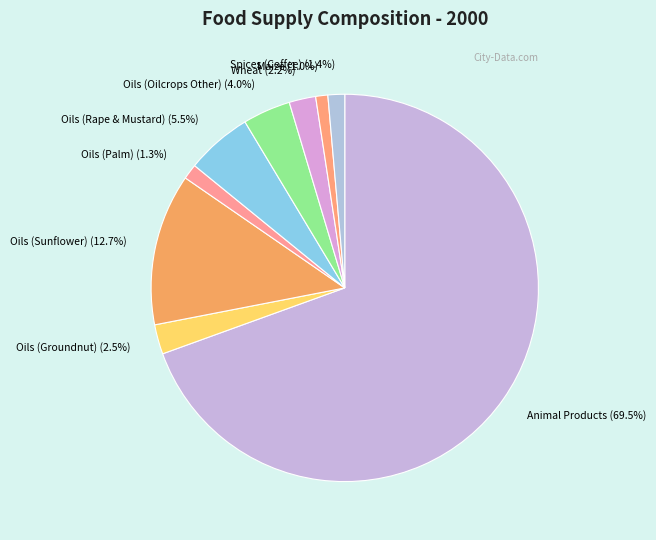

How many slices are in this pie chart?

9